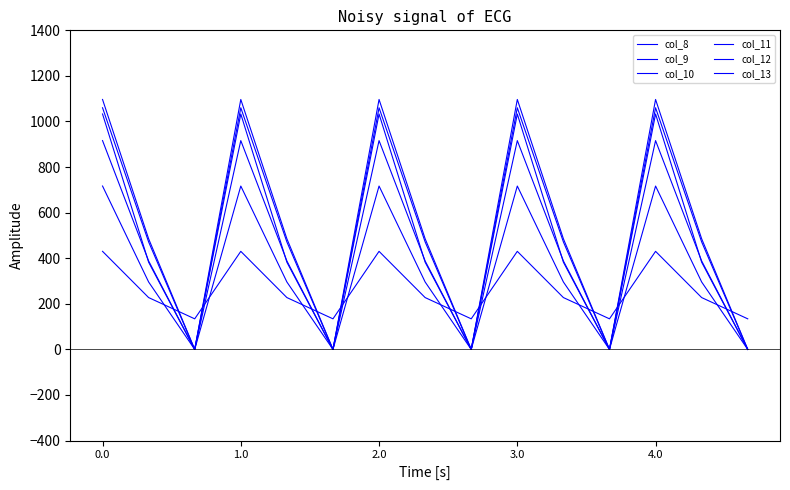

True or false: col_13 and col_10 intersect in this chart.

True